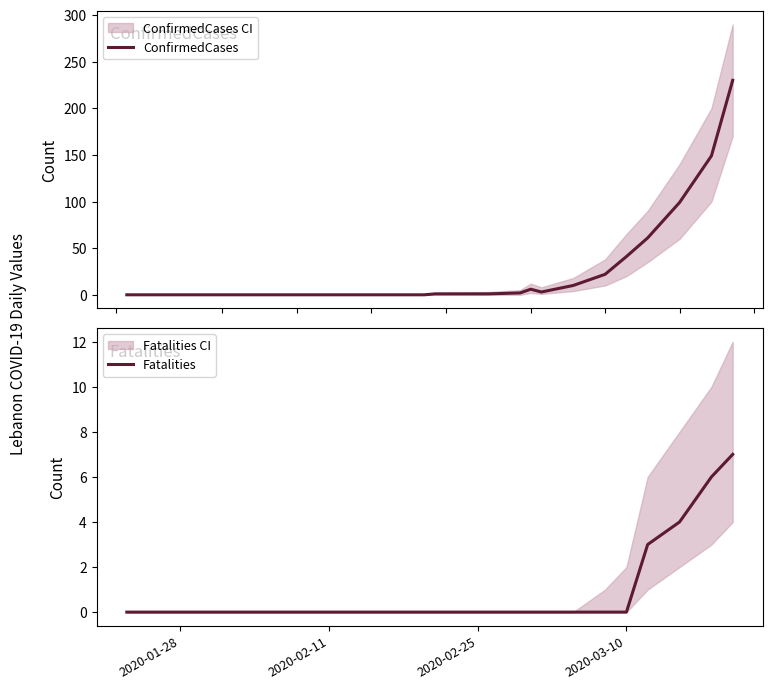

True or false: Fatalities and ConfirmedCases intersect in this chart.

False